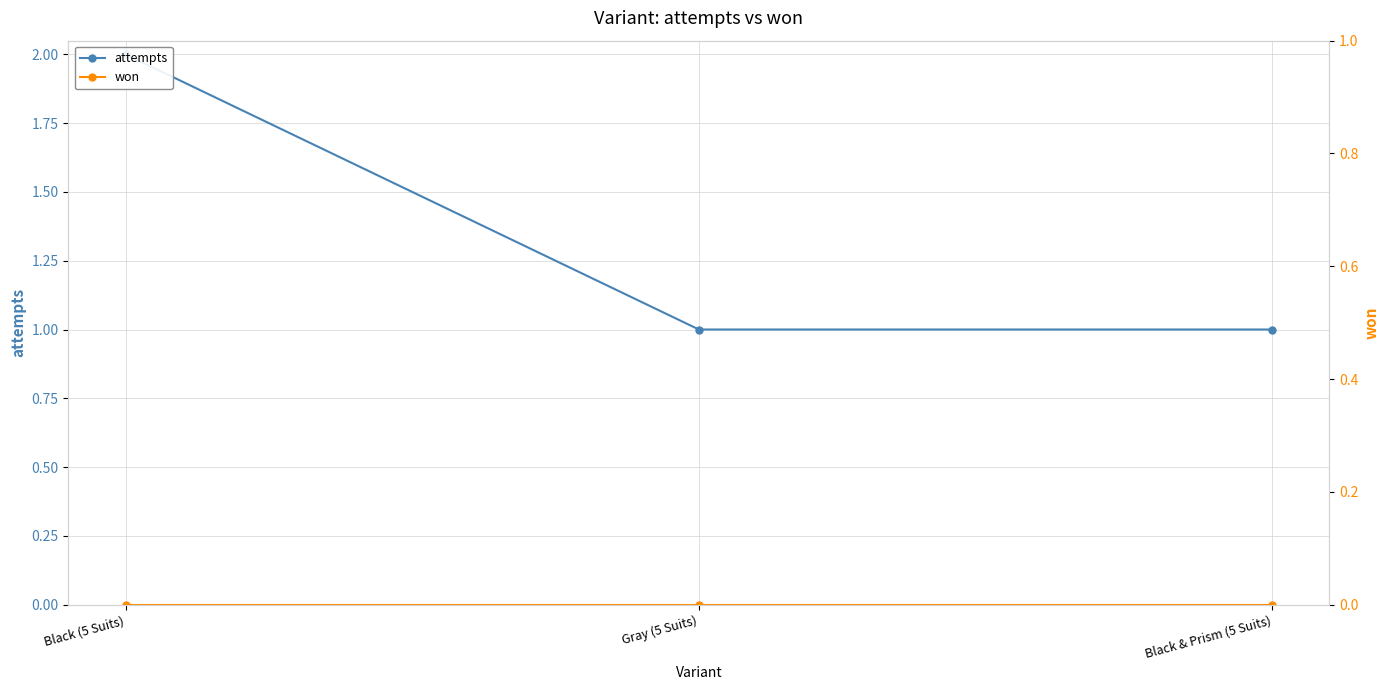

Which series changed the most between Black (5 Suits) and Black & Prism (5 Suits)?

attempts